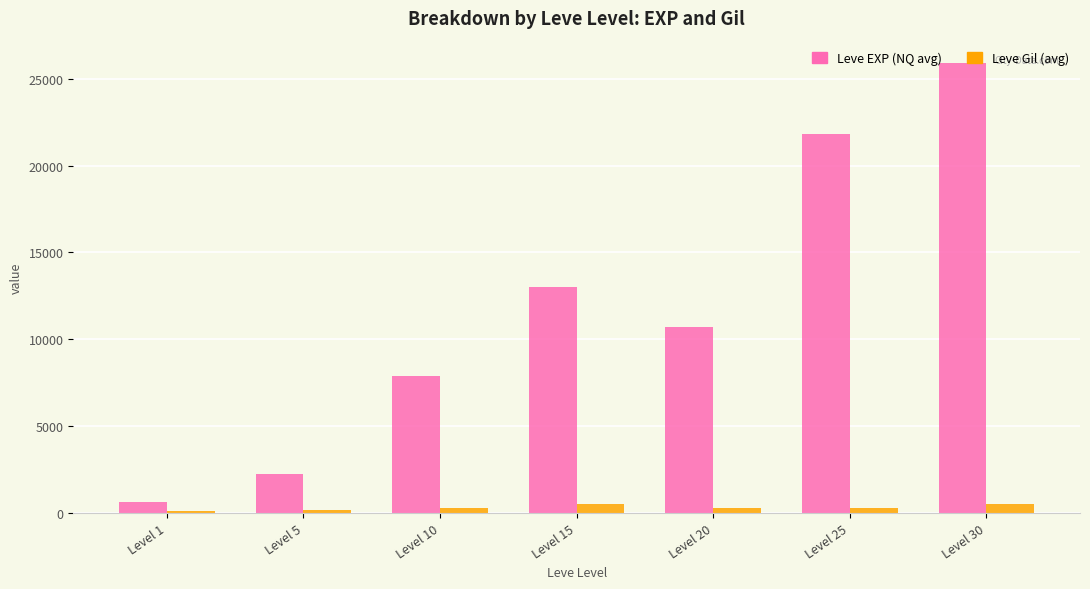

Rank the series at Level 5 from highest to lowest value.

Leve EXP (NQ avg), Leve Gil (avg)